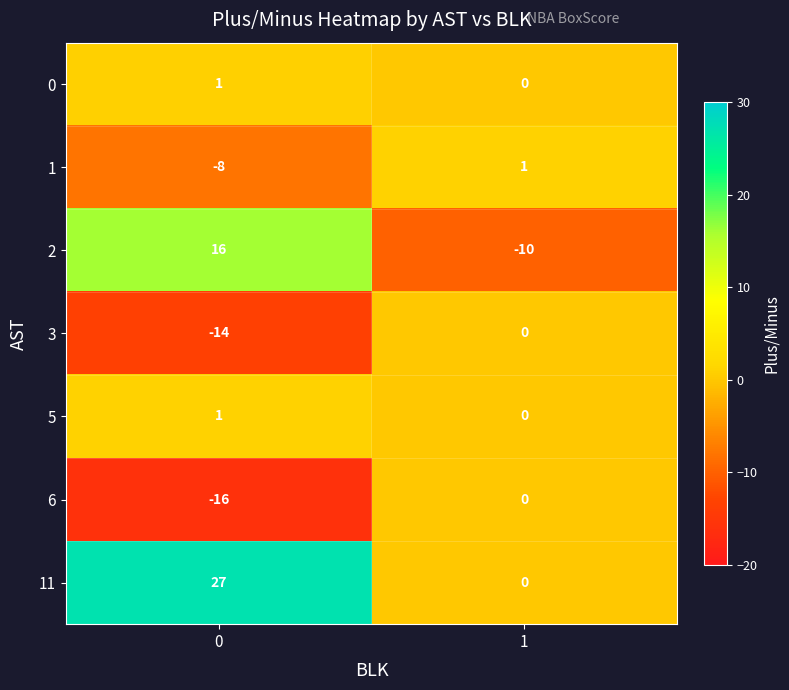

What is the smallest value displayed?

-16